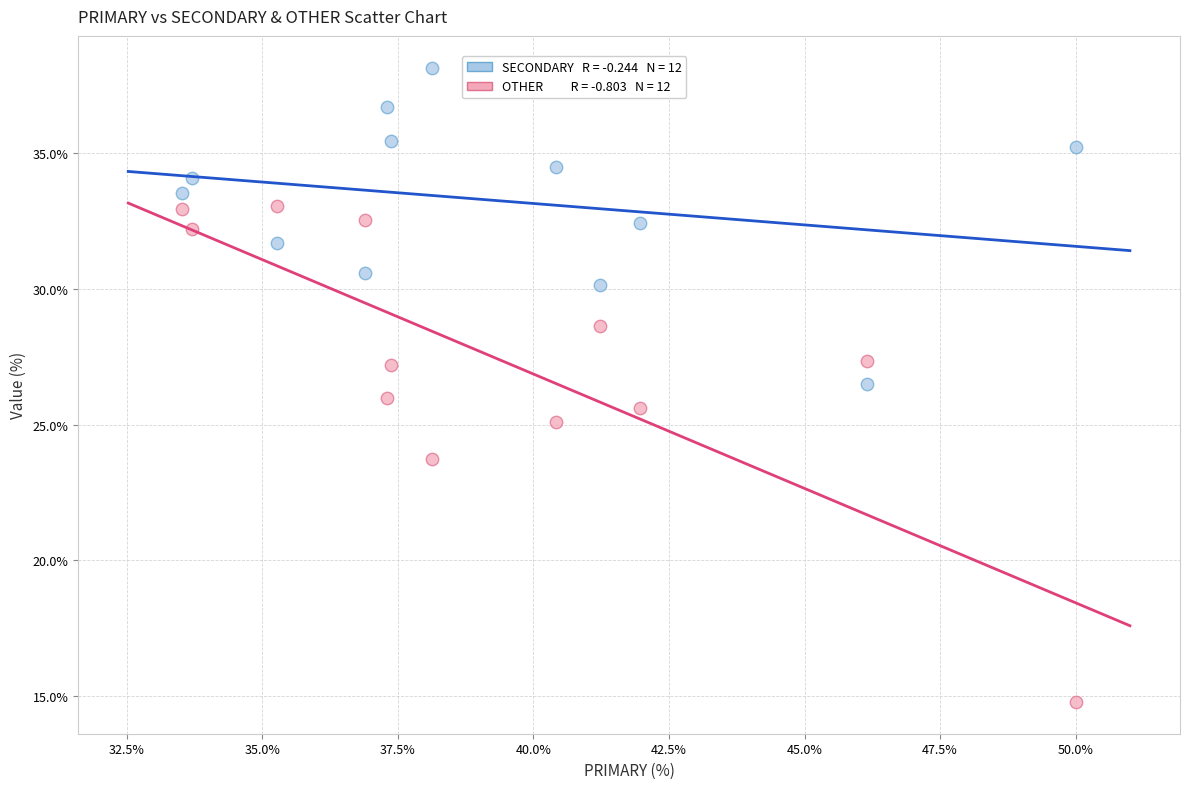

Across all data points, what is the range of Y values (max minus min)?

23.4